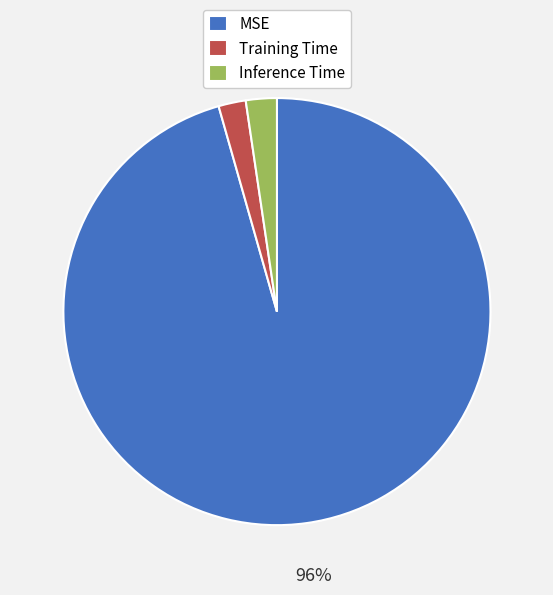

The MSE slice represents 96% of the pie. True or false?

True